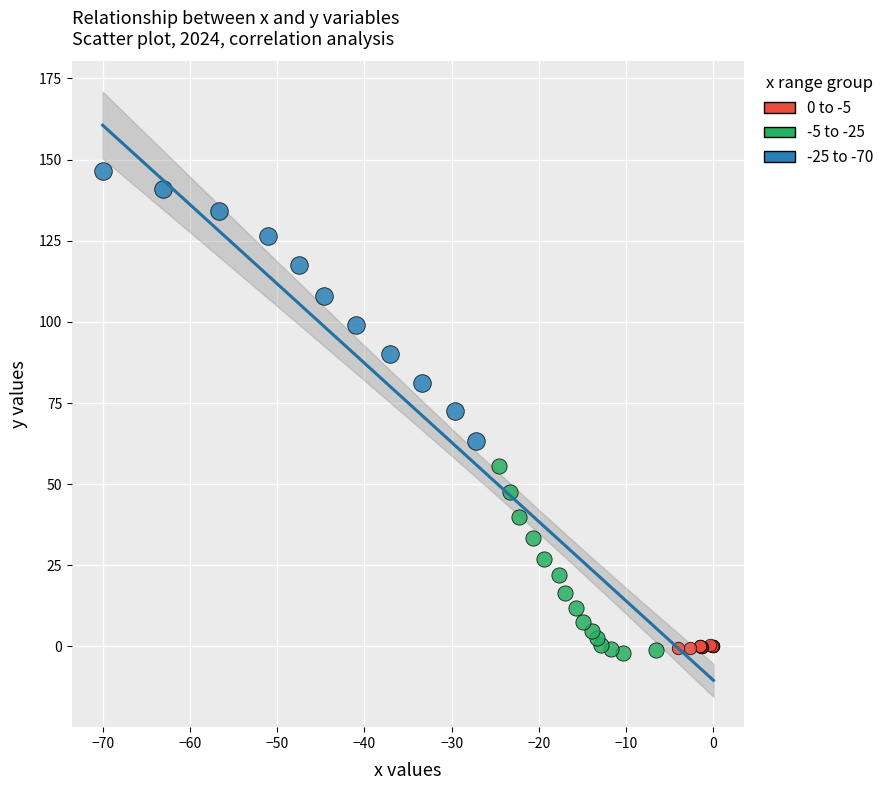

What are all the series names shown in the legend?

0 to -5, -5 to -25, -25 to -70